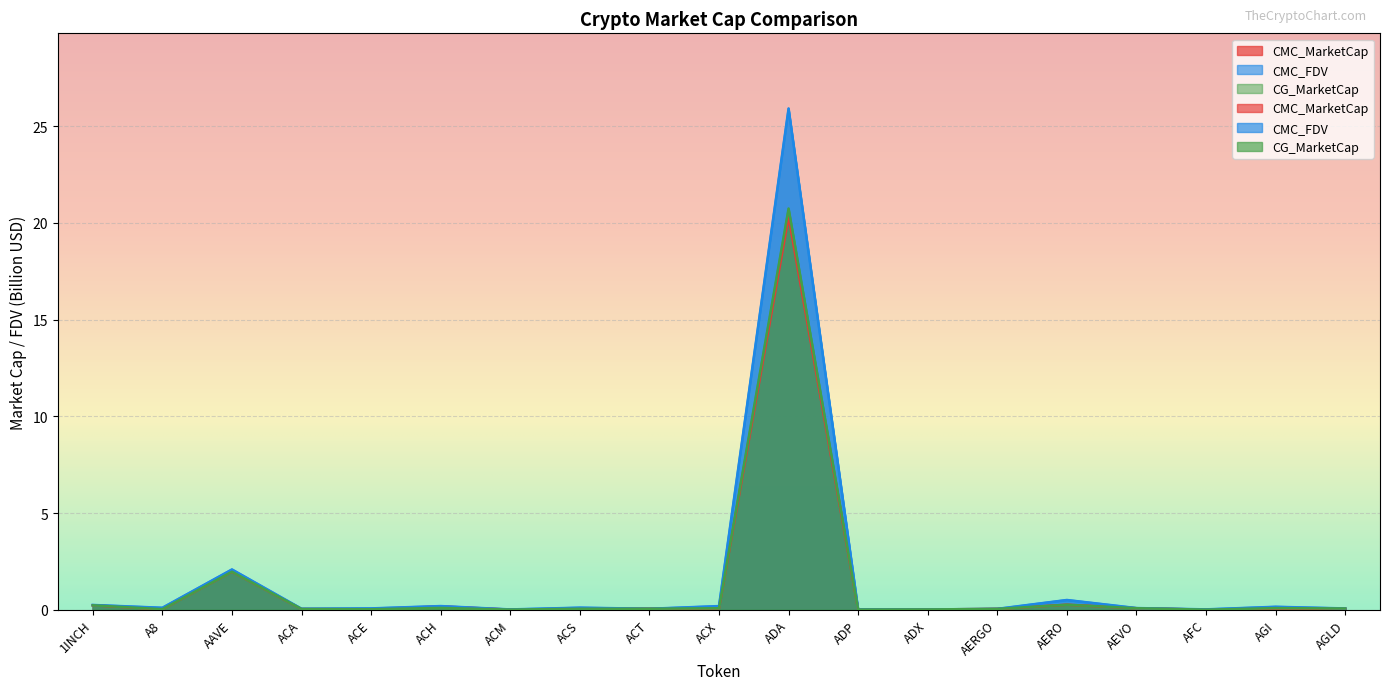

Reading right to left, transcribe all the data shown in this chart.

CMC_MarketCap: 0.1	0.1	0.0	0.1	0.3	0.0	0.0	0.0	20.3	0.1	0.0	0.0	0.0	0.2	0.0	0.0	2.0	0.0	0.2
CMC_FDV: 0.1	0.2	0.0	0.1	0.5	0.0	0.0	0.0	25.9	0.2	0.0	0.1	0.0	0.2	0.1	0.0	2.1	0.1	0.2
CG_MarketCap: 0.1	0.1	0.0	0.1	0.3	0.0	0.0	0.0	20.7	0.1	0.0	0.0	0.0	0.1	0.0	0.0	2.0	0.0	0.2